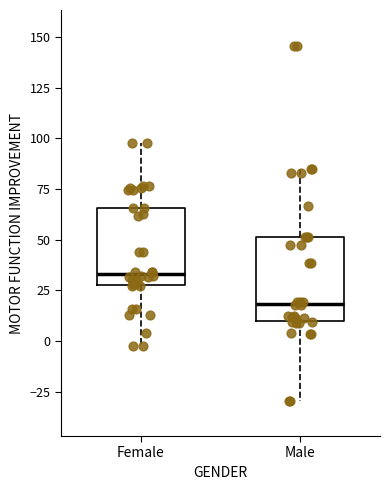

Reading left to right, read every box against the y-axis: the position of its median line, the range the box covers, and the ends of its whiskers. The values are not printed on the chart, so give them approximately, as read against the axis.

Female: median 35, box 25 to 65, whiskers 0 to 100
Male: median 20, box 10 to 50, whiskers -30 to 85